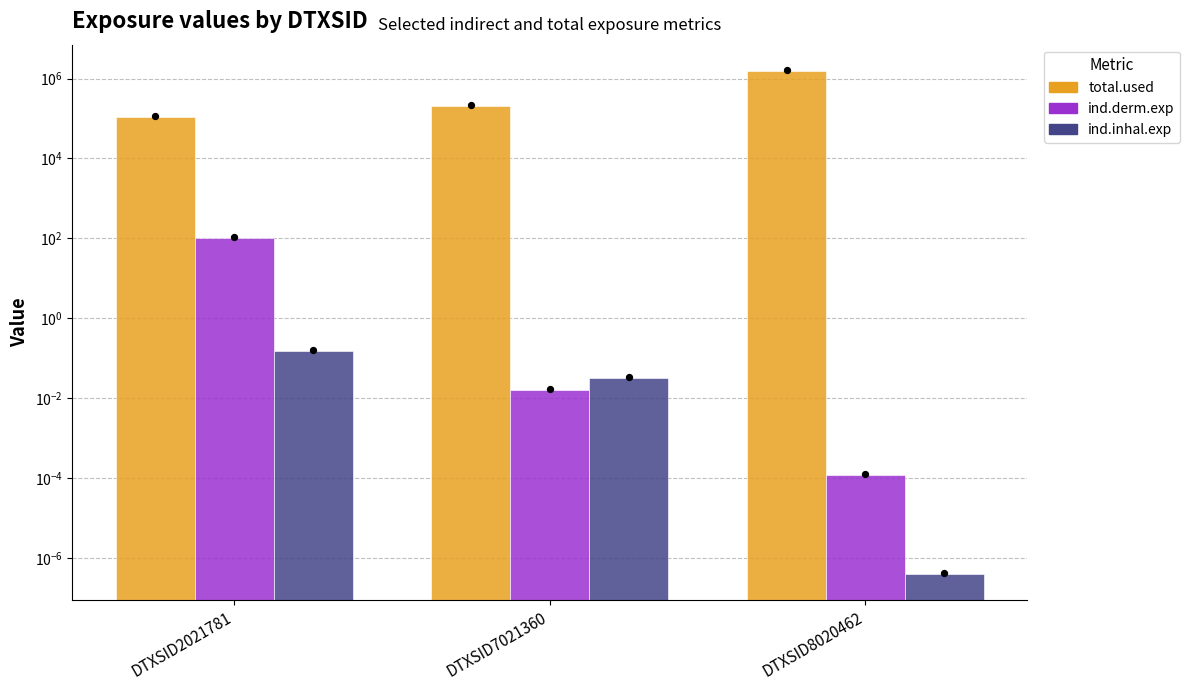

Is the value of ind.derm.exp at DTXSID7021360 greater than the value of ind.inhal.exp at DTXSID2021781?

No